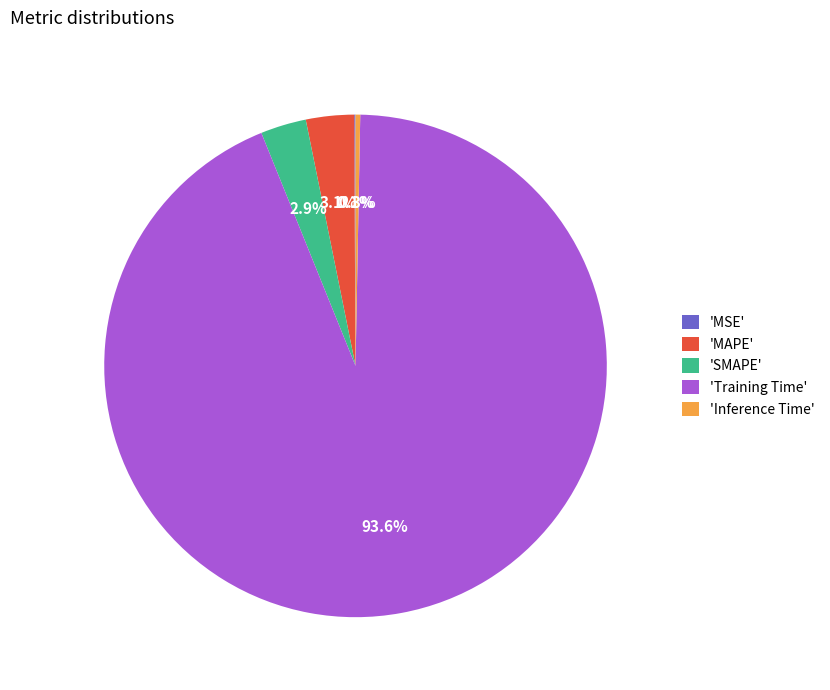

Which slice represents more than half of the pie?

'Training Time'